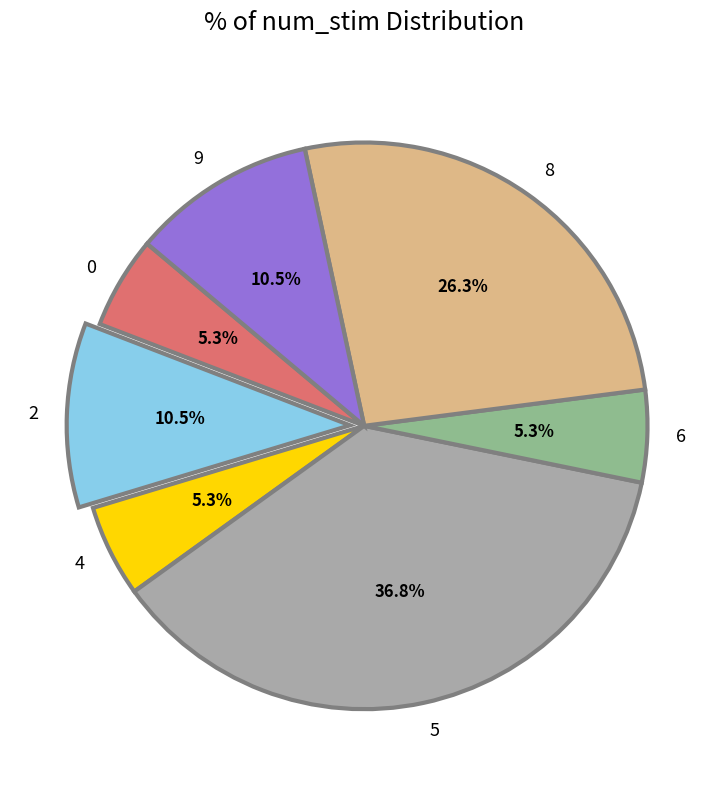

How many slices are in this pie chart?

7